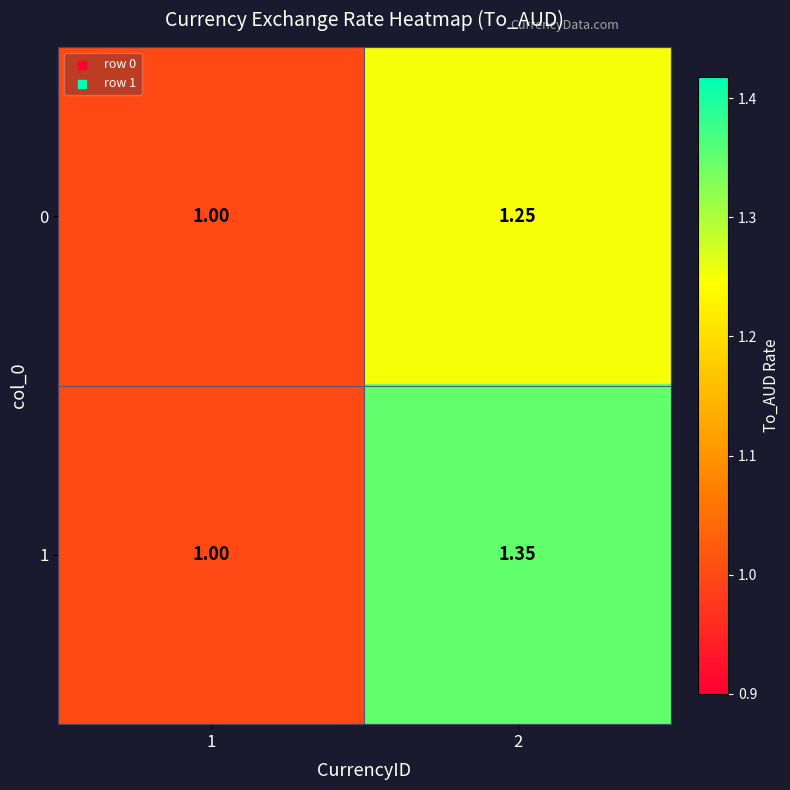

Is the value of 1 at 2 greater than the value of 0 at 2?

Yes